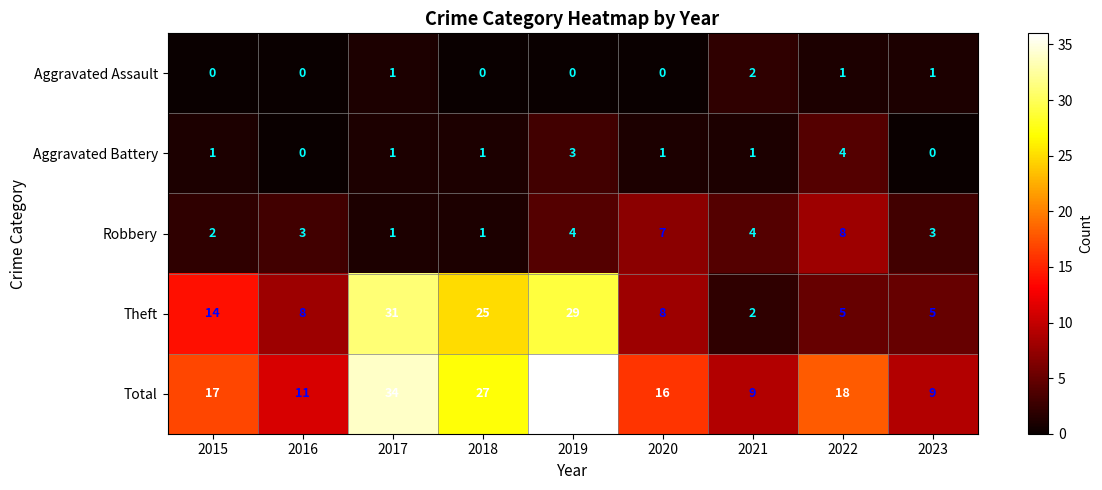

True or false: Robbery has a value of 1 at 2016.

False